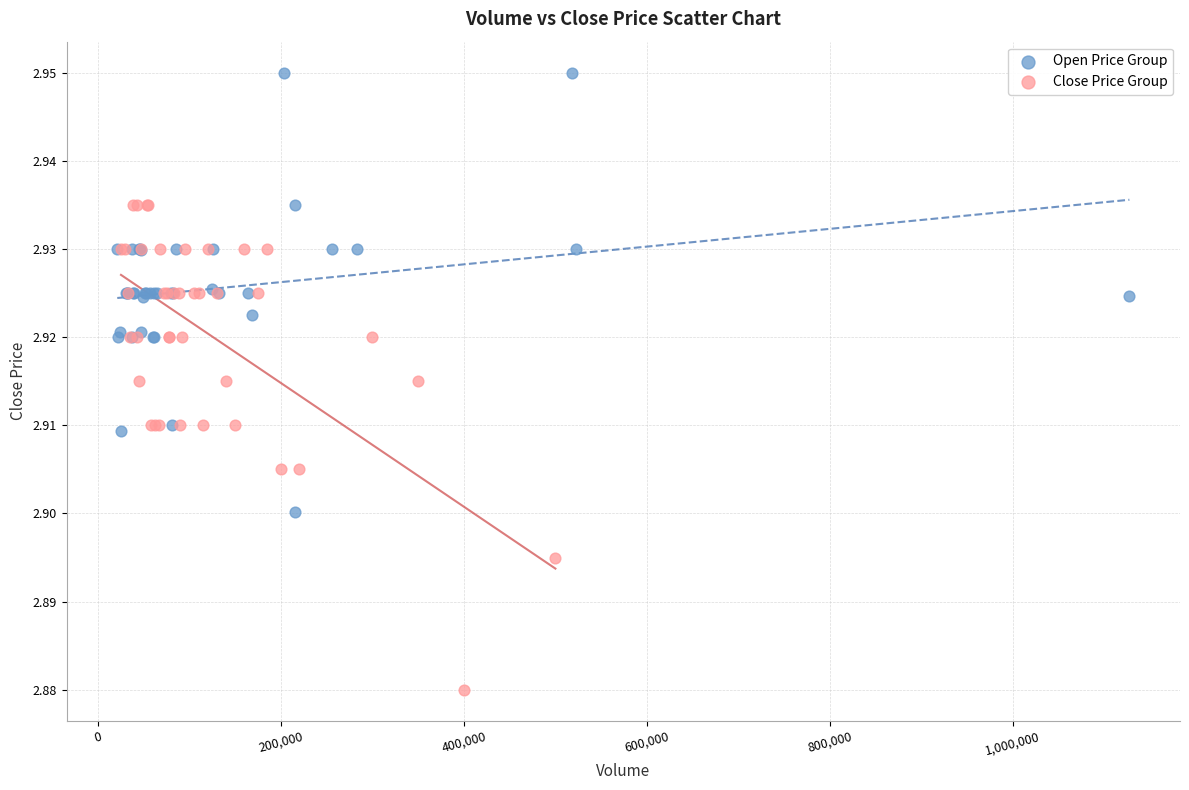

Which series reaches the maximum Y coordinate?

Open Price Group